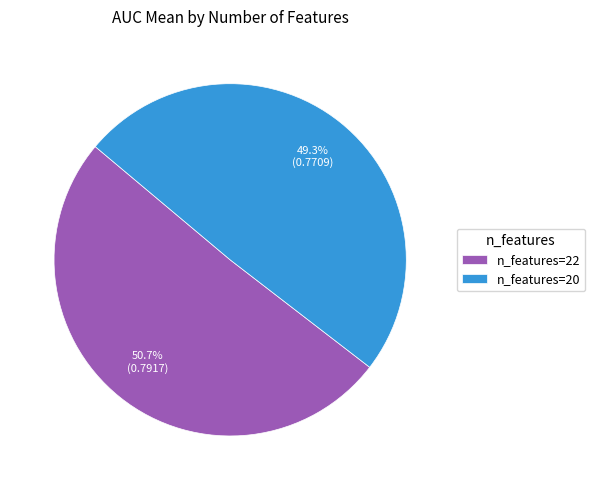

Rank the categories by value from lowest to highest.

n_features=20, n_features=22